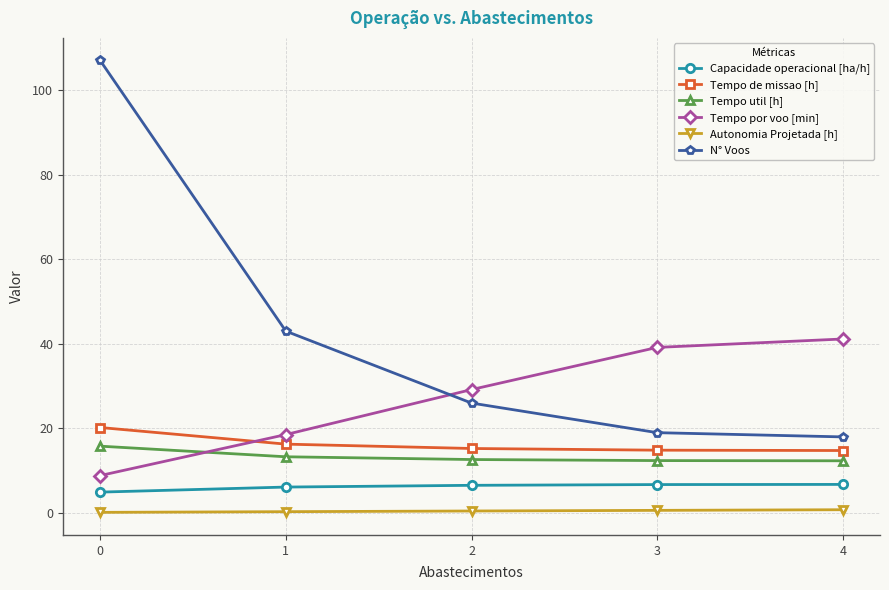

At 0, list the series in order from largest to smallest.

N° Voos, Tempo de missao [h], Tempo util [h], Tempo por voo [min], Capacidade operacional [ha/h], Autonomia Projetada [h]